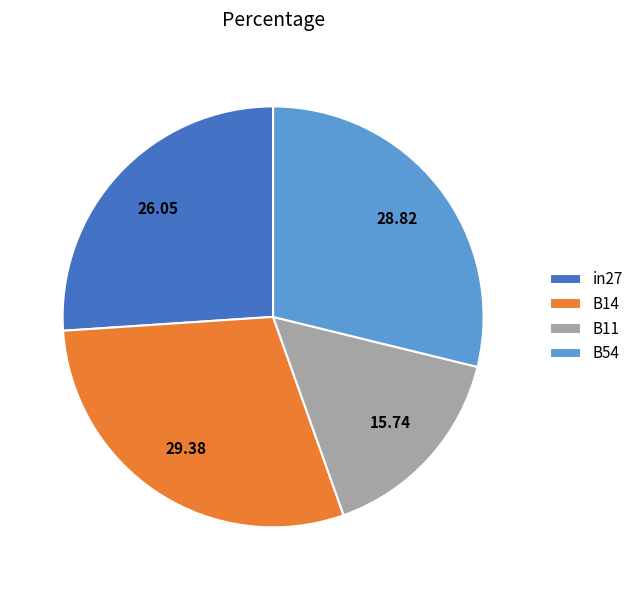

Approximately how many times larger is the value at B11 compared to in27?

0.6